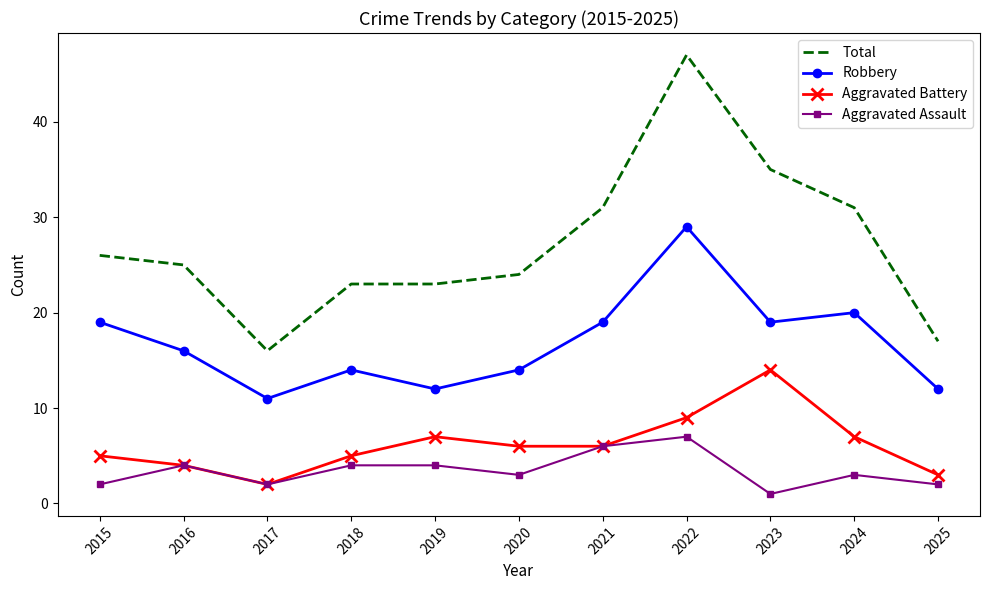

What is the average value of the Robbery series?

17